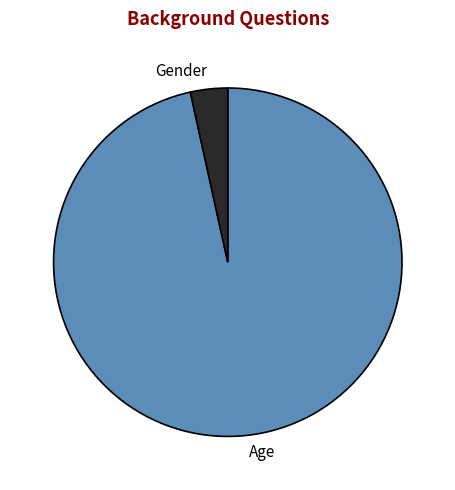

Which has a higher value, Gender or Age?

Age